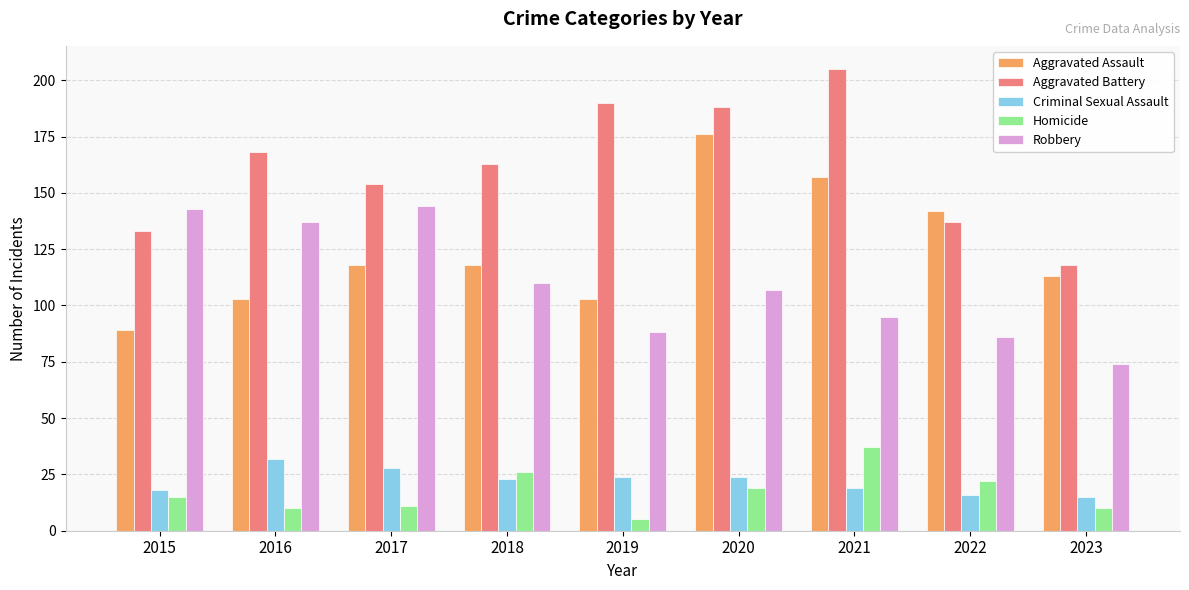

Rank the series at 2017 from lowest to highest value.

Homicide, Criminal Sexual Assault, Aggravated Assault, Robbery, Aggravated Battery